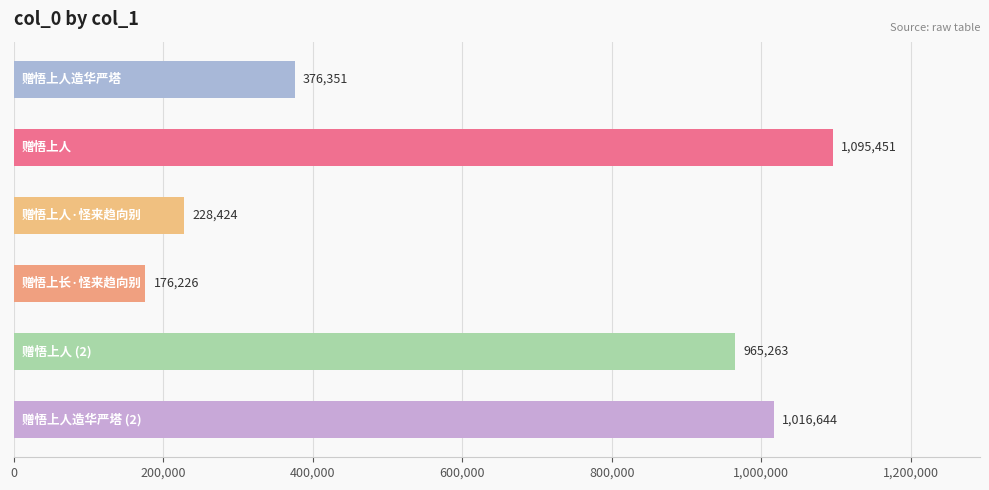

Reading bottom to top, extract all data points from this chart.

1016644	965263	176226	228424	1095451	376351